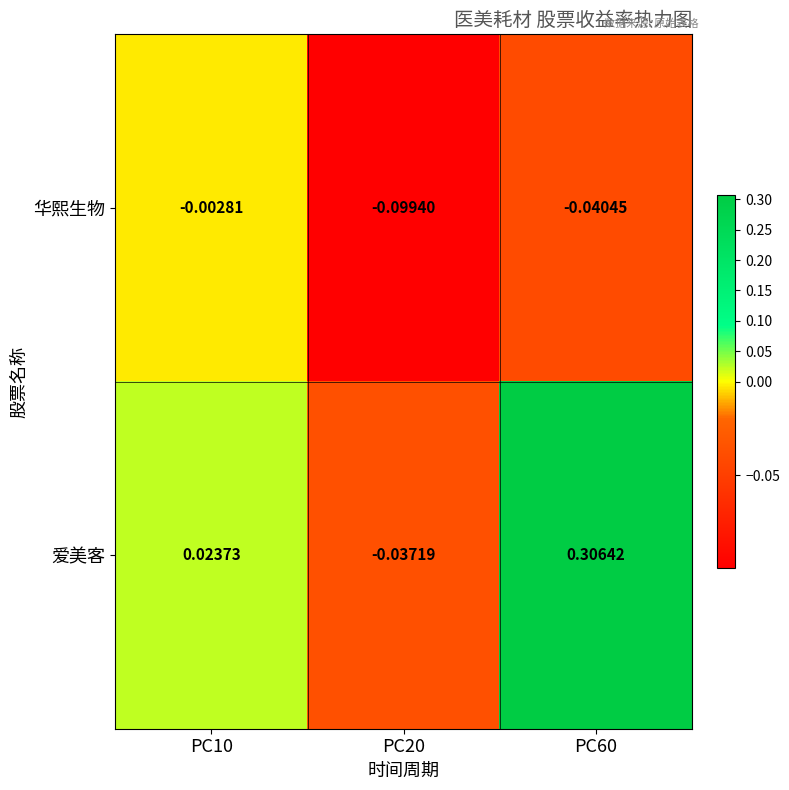

Rank the series at PC10 from highest to lowest value.

爱美客, 华熙生物